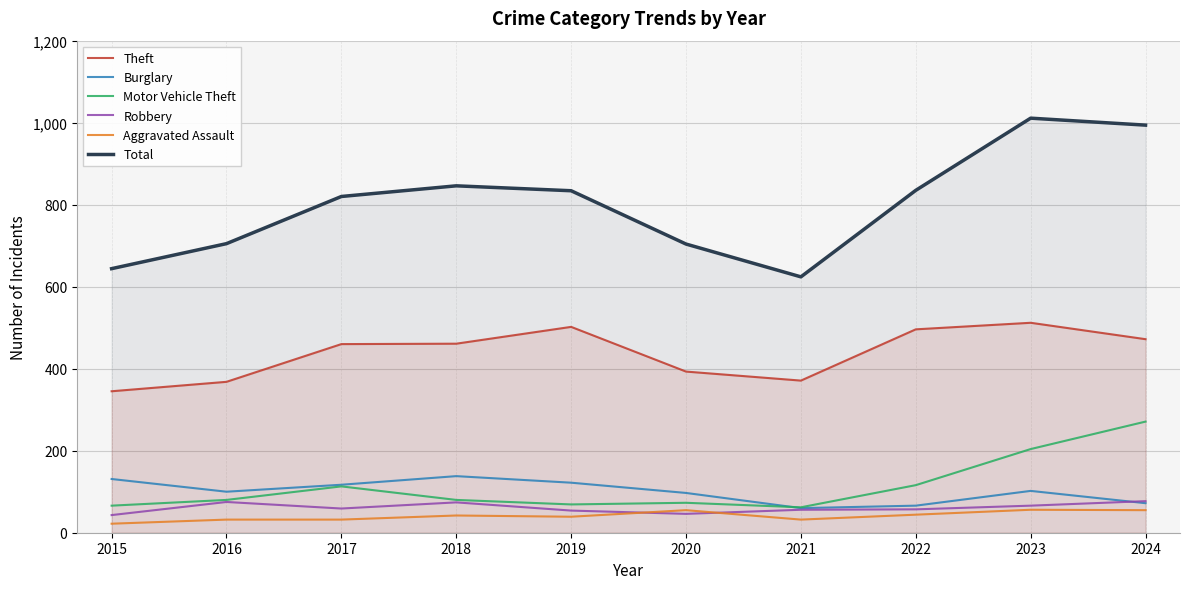

At how many categories does at least one series exceed 399?

10